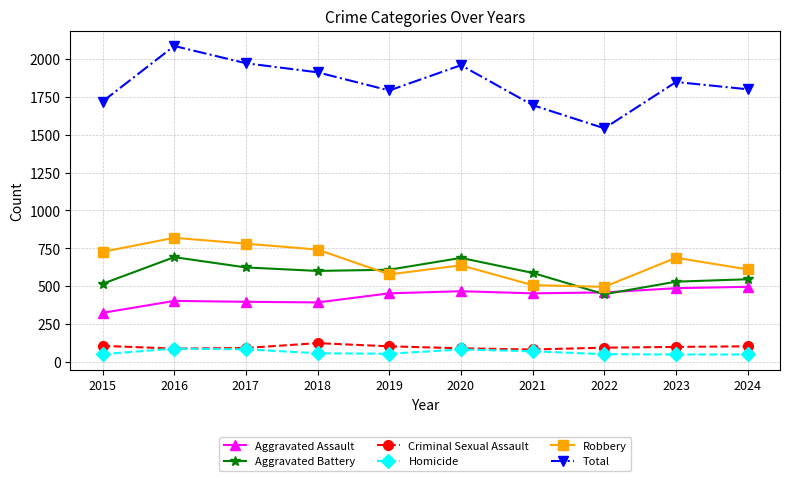

Is the value of Aggravated Assault at 2021 greater than the value of Criminal Sexual Assault at 2017?

Yes